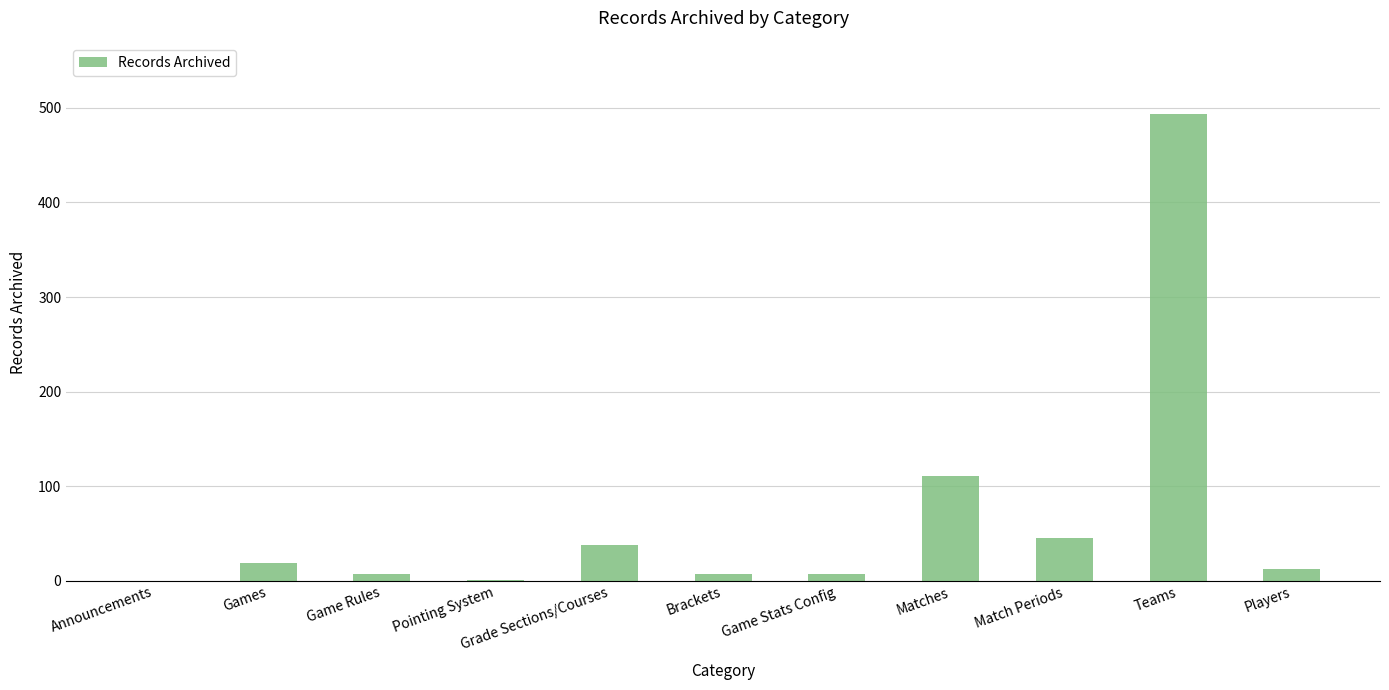

Which has a higher value, Teams or Games?

Teams